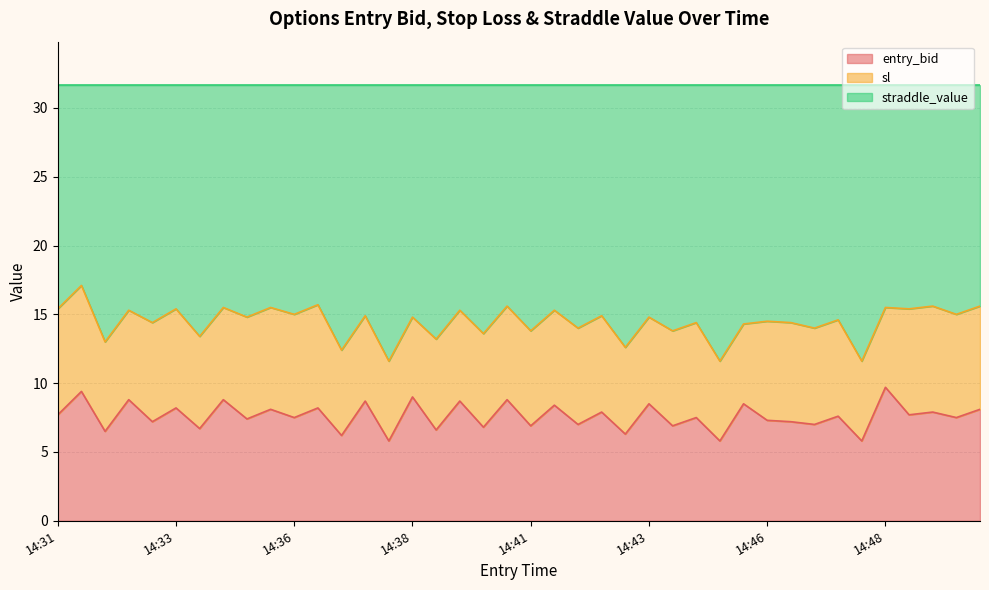

True or false: sl has a value of 15.6 at 14:50.

True